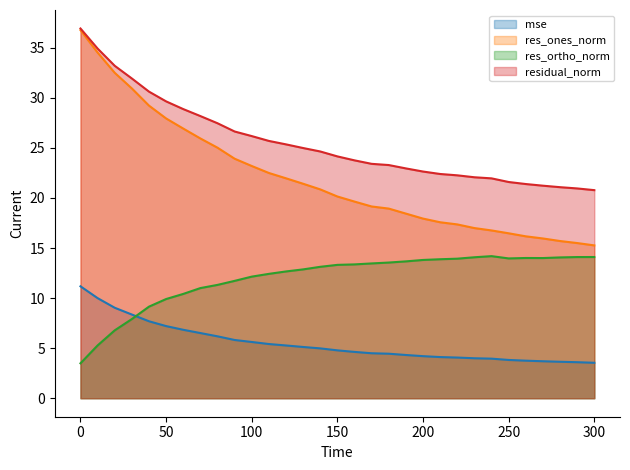

Which series has the largest total across all categories?

residual_norm